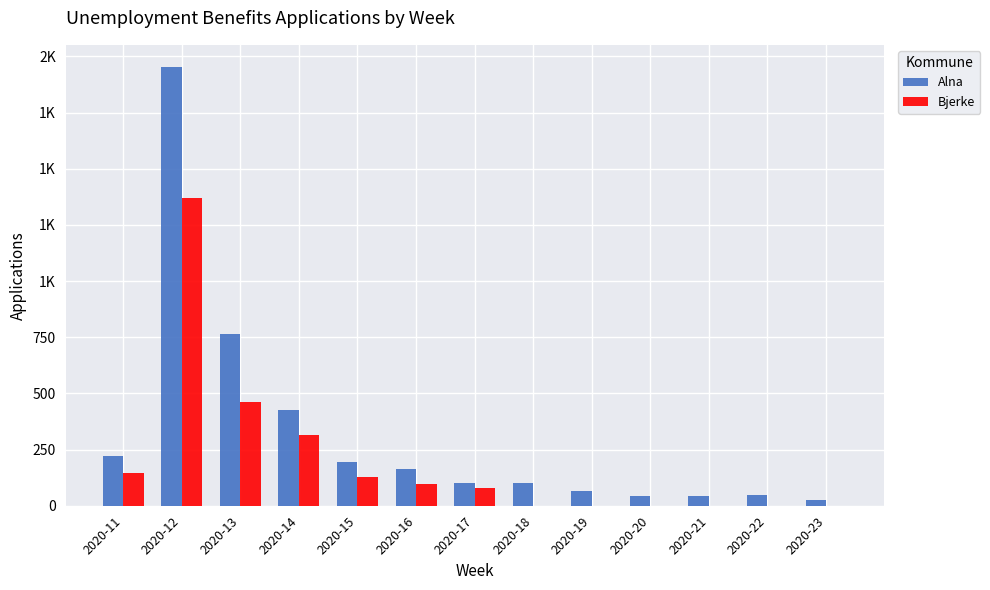

What are all the series names shown in the legend?

Alna, Bjerke